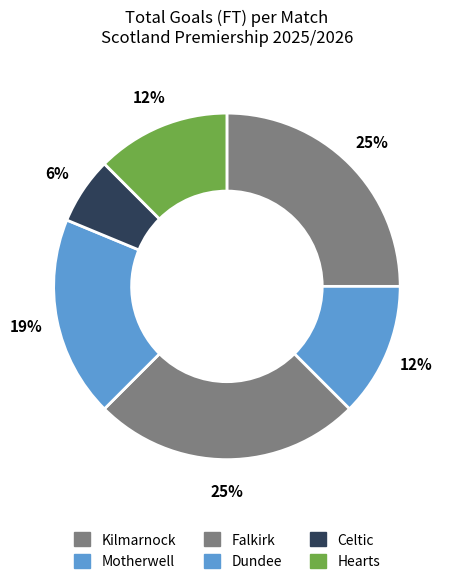

What is the total percentage of Motherwell and Kilmarnock?

37.5%